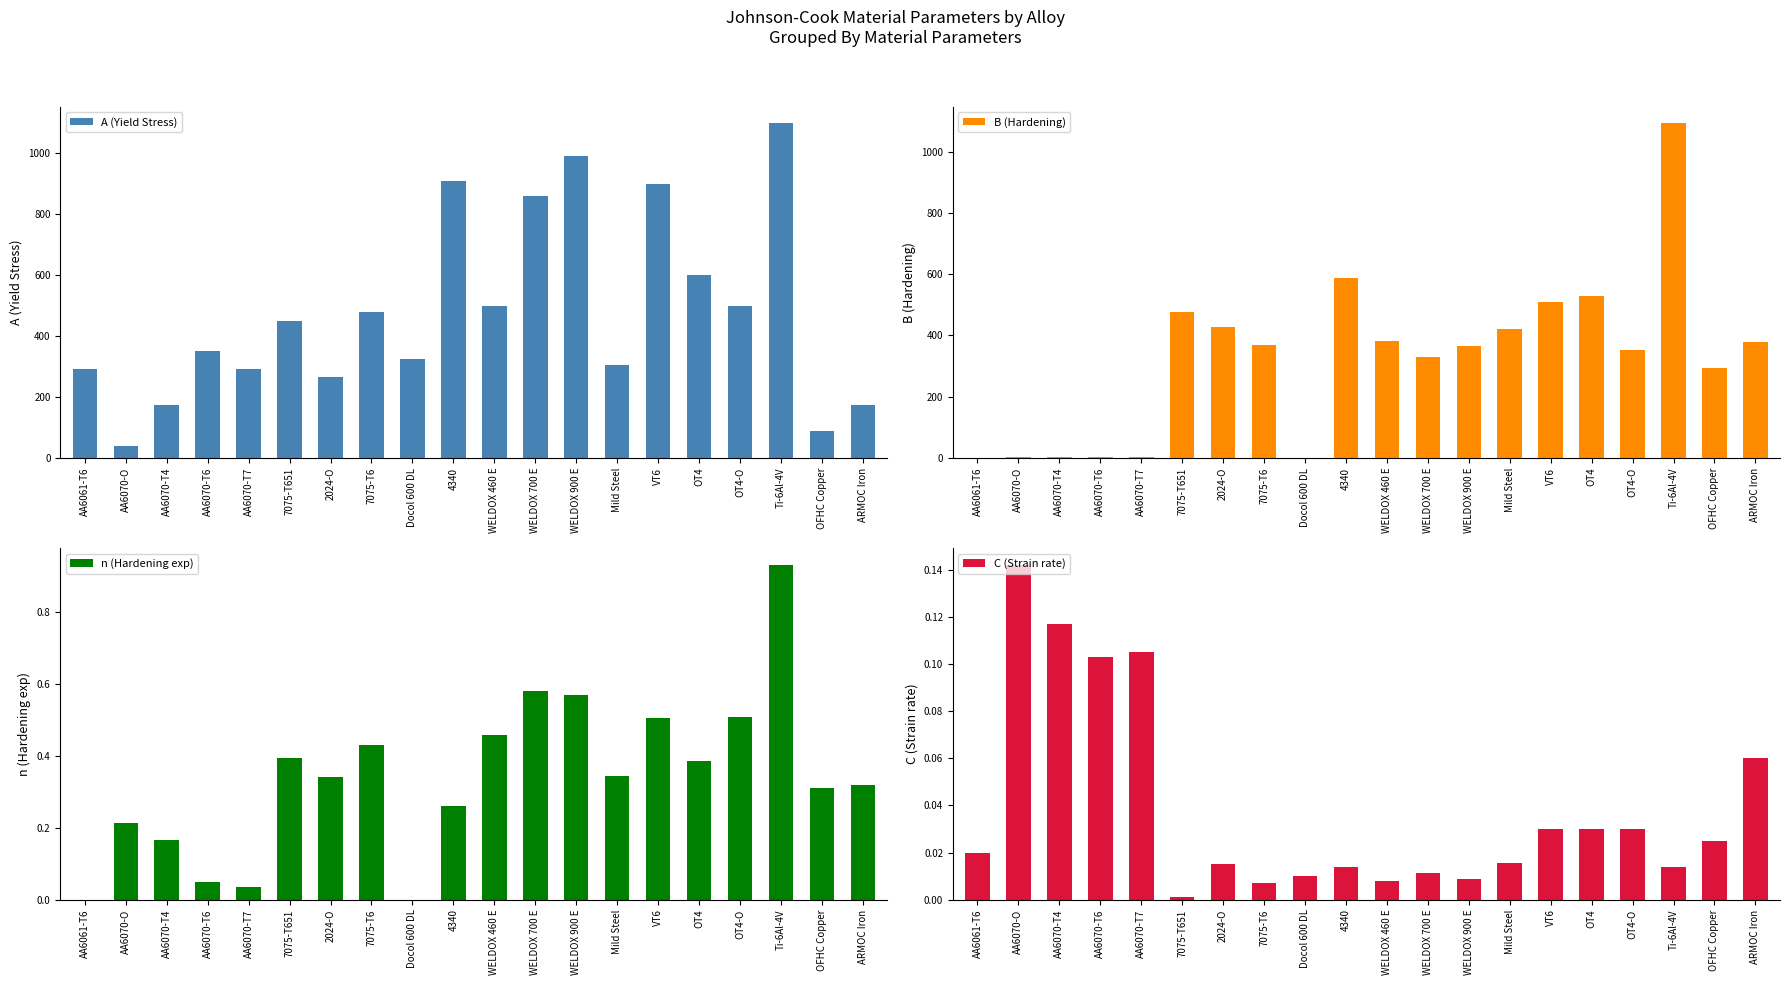

True or false: B (Hardening) has a value of 370.0 at 7075-T6.

True